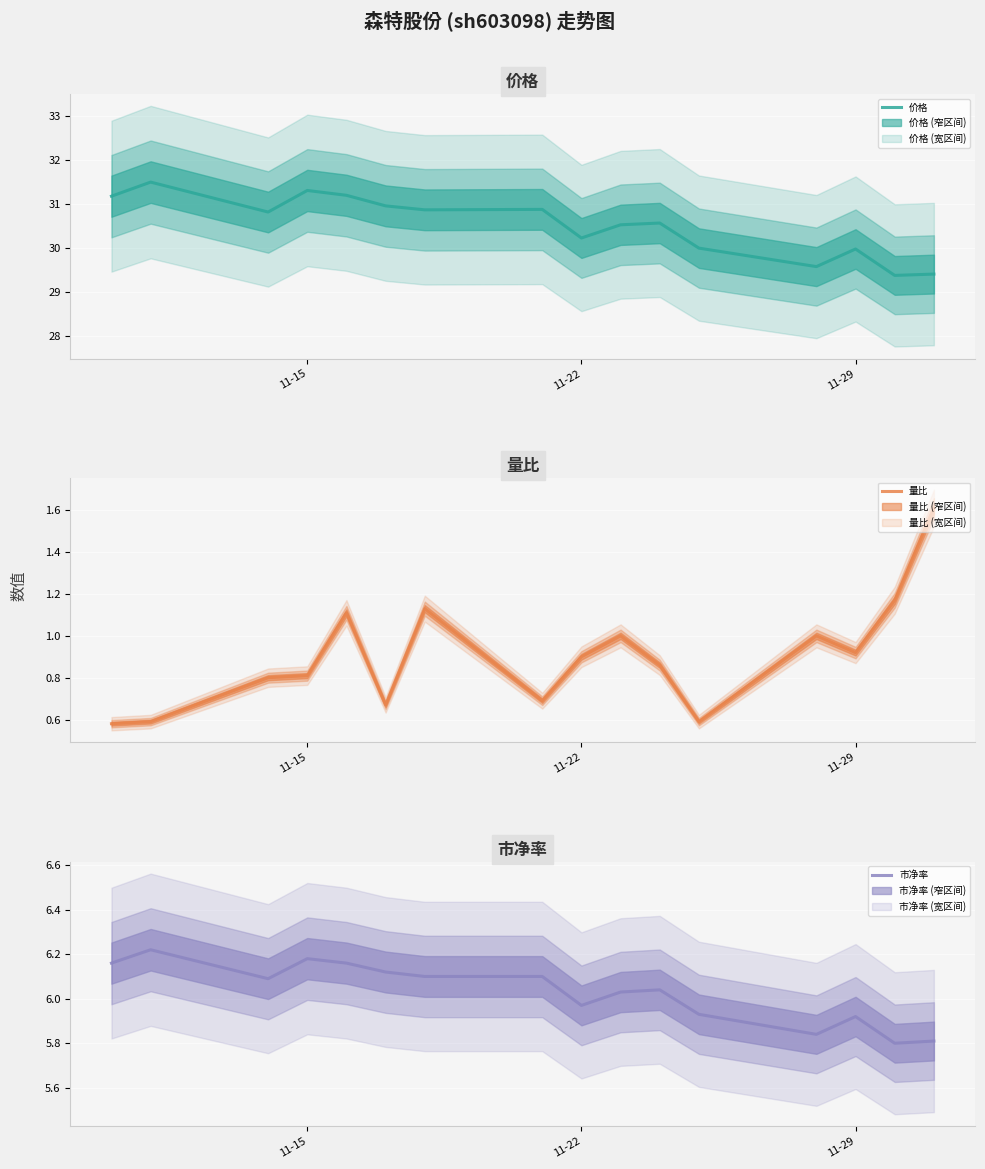

True or false: 量比 and 价格 intersect in this chart.

False